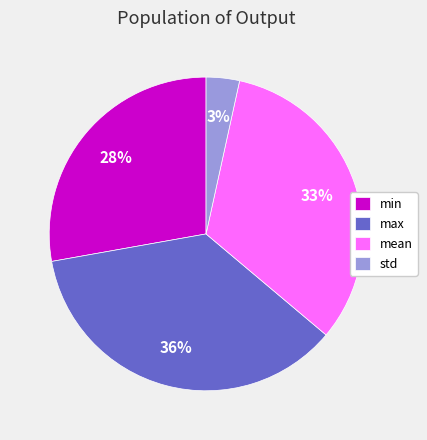

The min slice represents 28% of the pie. True or false?

True